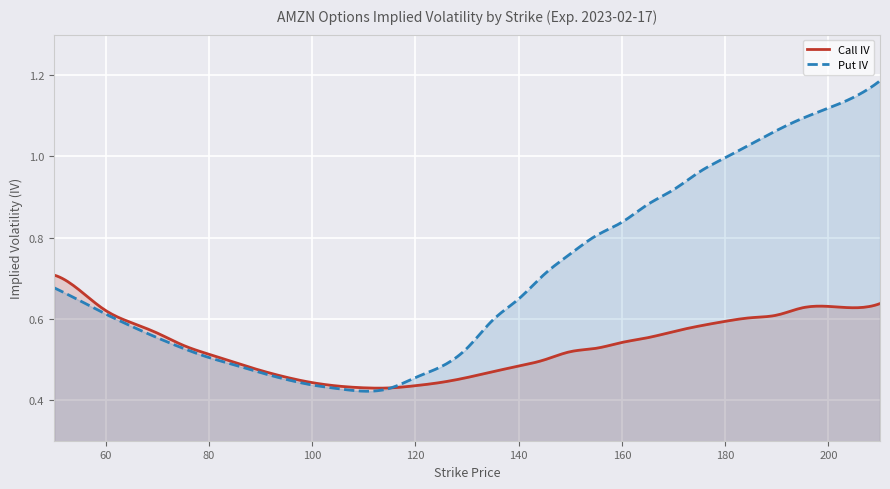

How many lines are shown in the chart?

2